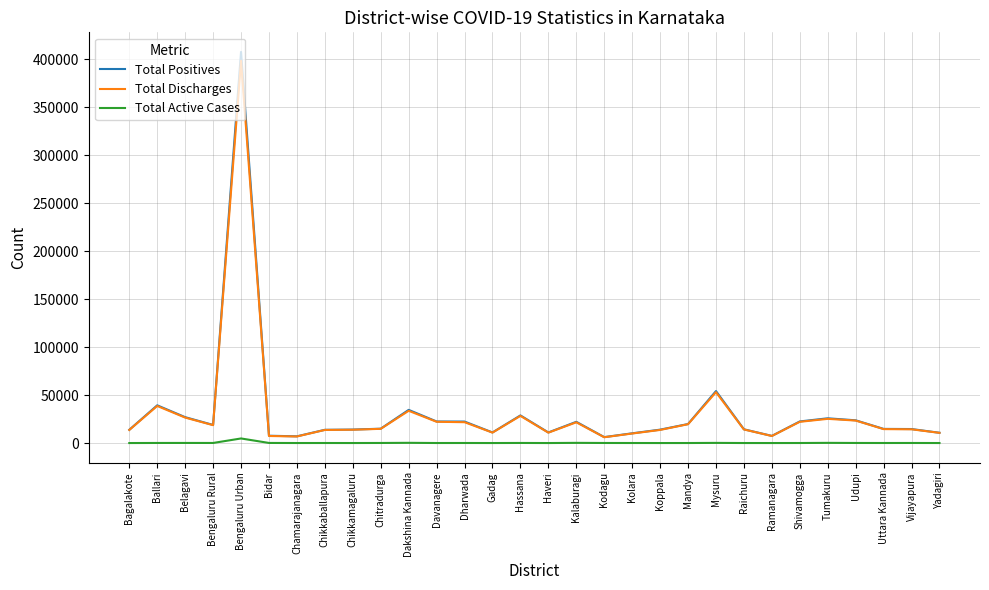

Count the number of data series in this chart.

3